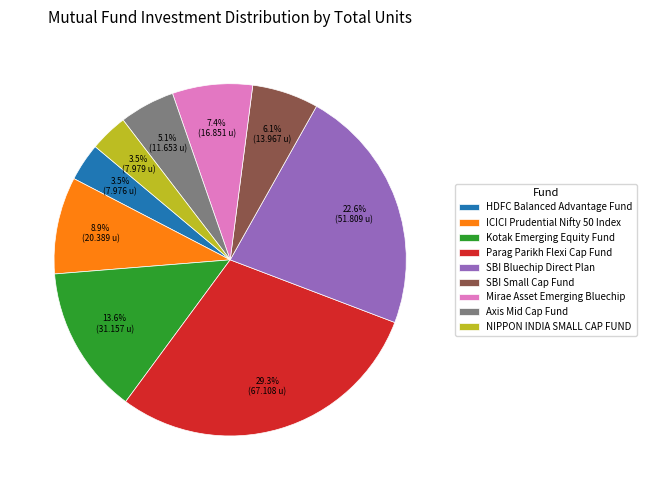

What is the ratio of the value at HDFC Balanced Advantage Fund to the value at NIPPON INDIA SMALL CAP FUND?

1.0